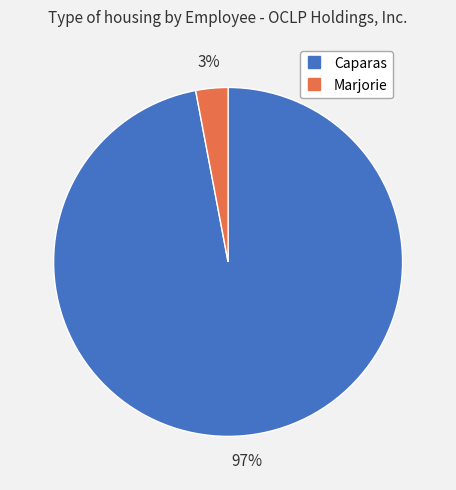

To the nearest percent, what is the difference between the Marjorie and Caparas slice percentages?

94%